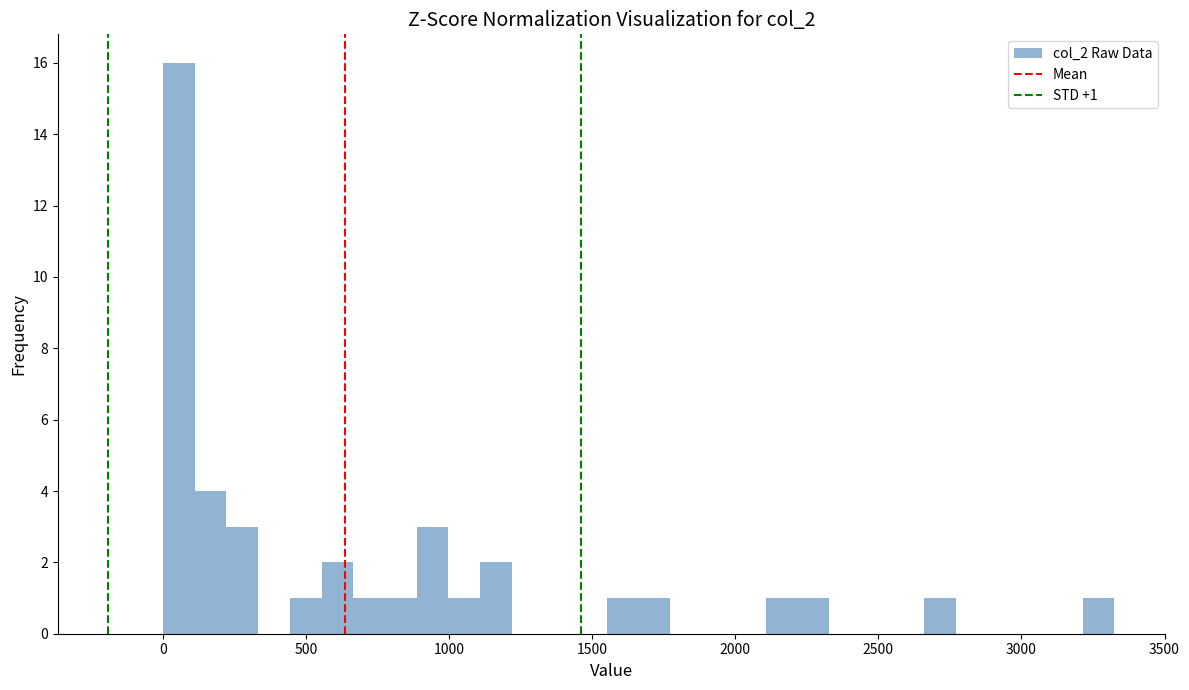

Around what value on the x-axis is the tallest bar? Give the approximate position of its centre, as read against the axis.

50